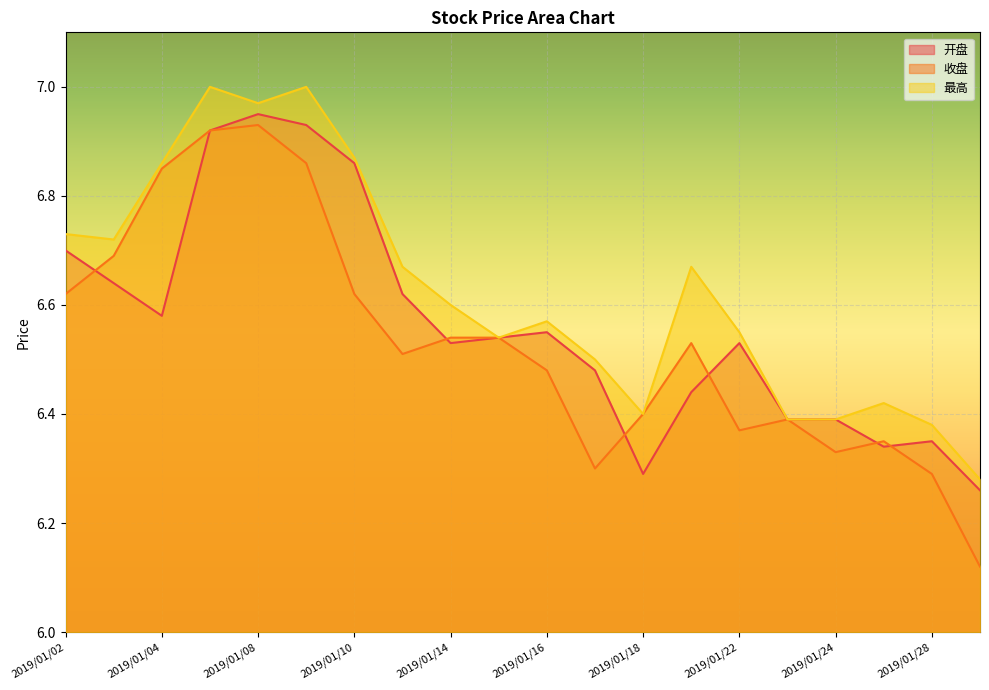

Which category has the lowest value in the 最高 series?

2019/01/29